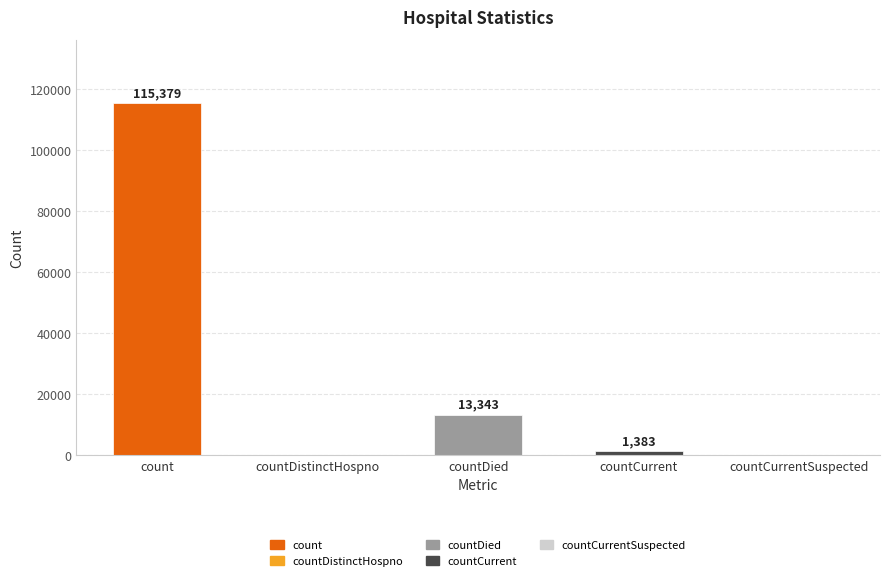

Is it true that the value at countCurrentSuspected is -56616?

False